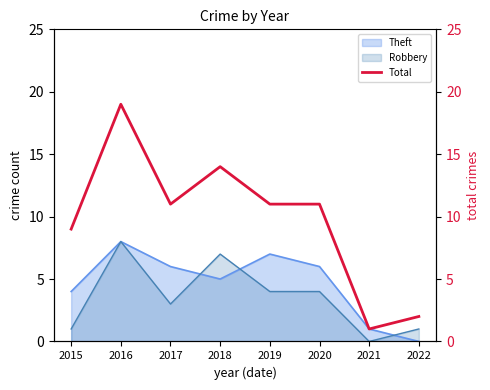

What is the sum of the values at 2020 and 2017?

22